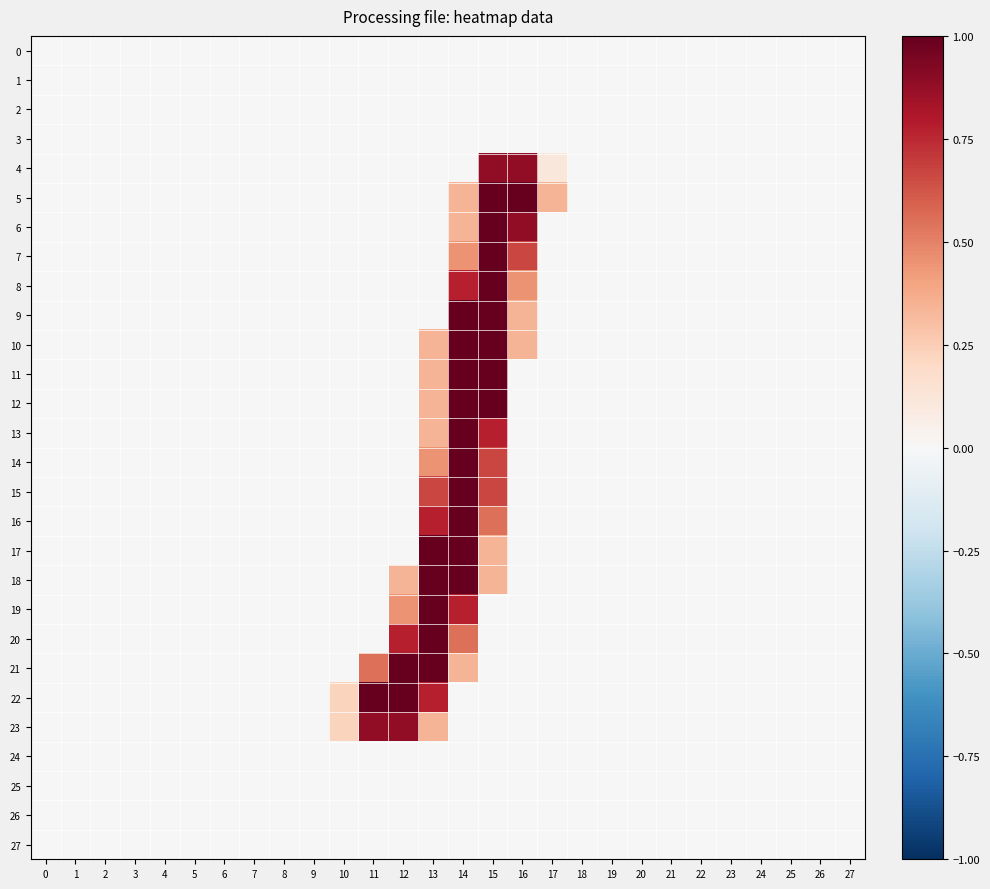

Between 17 and 25, which is larger?

17